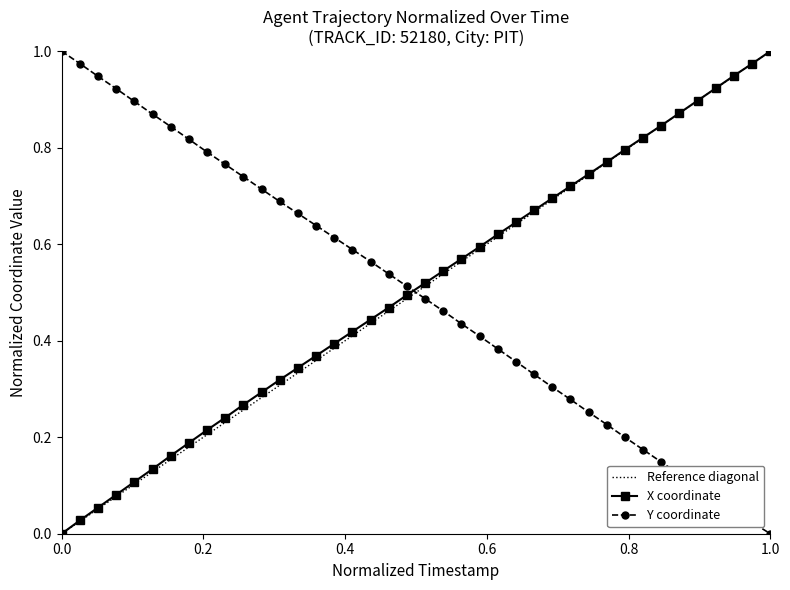

How many times do X coordinate and Y coordinate cross each other?

1